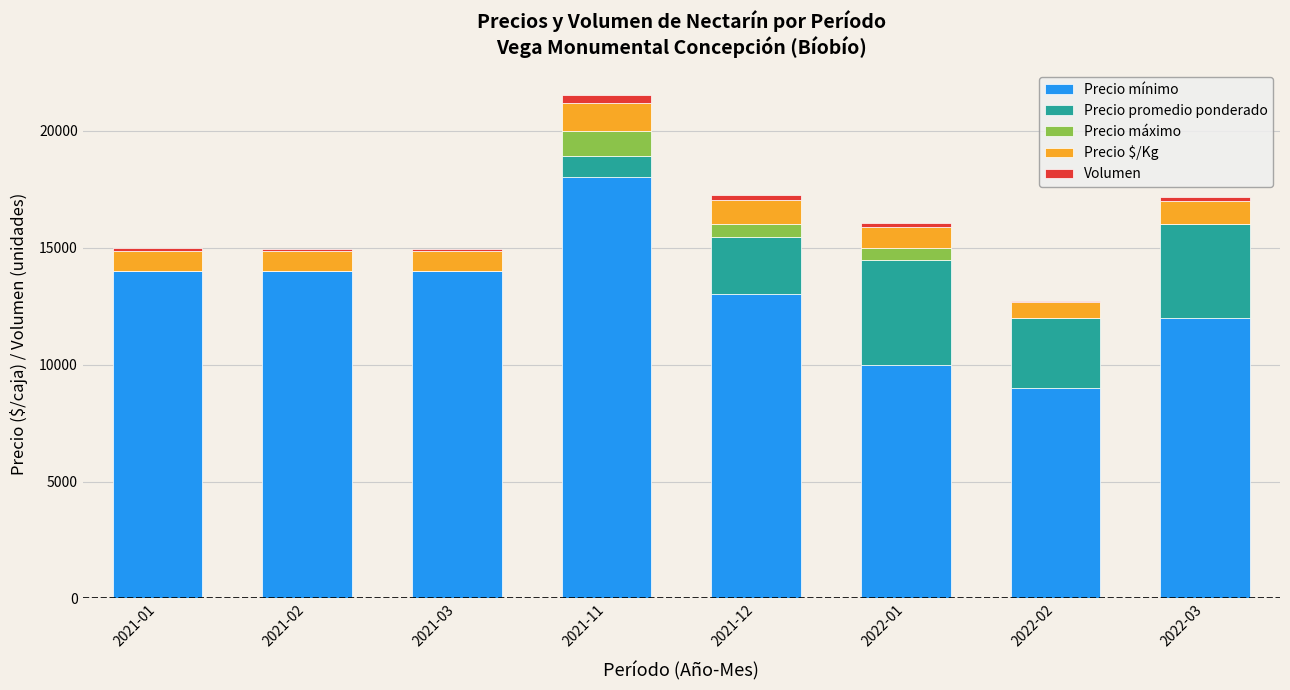

The value of Precio mínimo at 2021-12 is 8750. True or false?

False